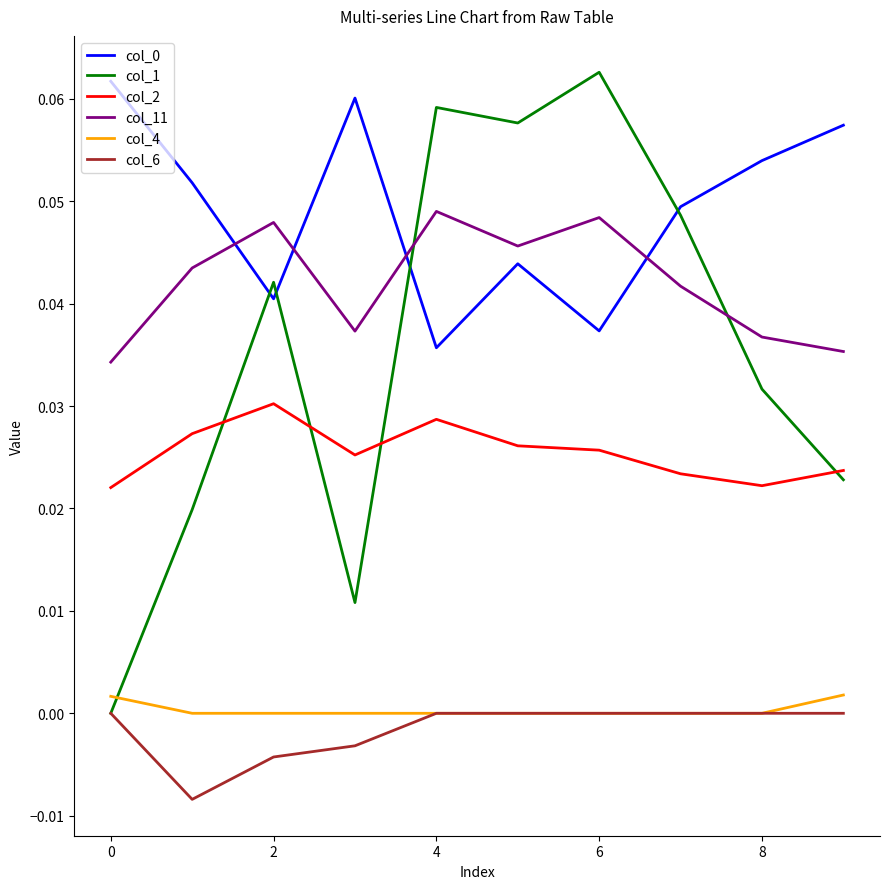

Which series has the largest range (max minus min)?

col_1